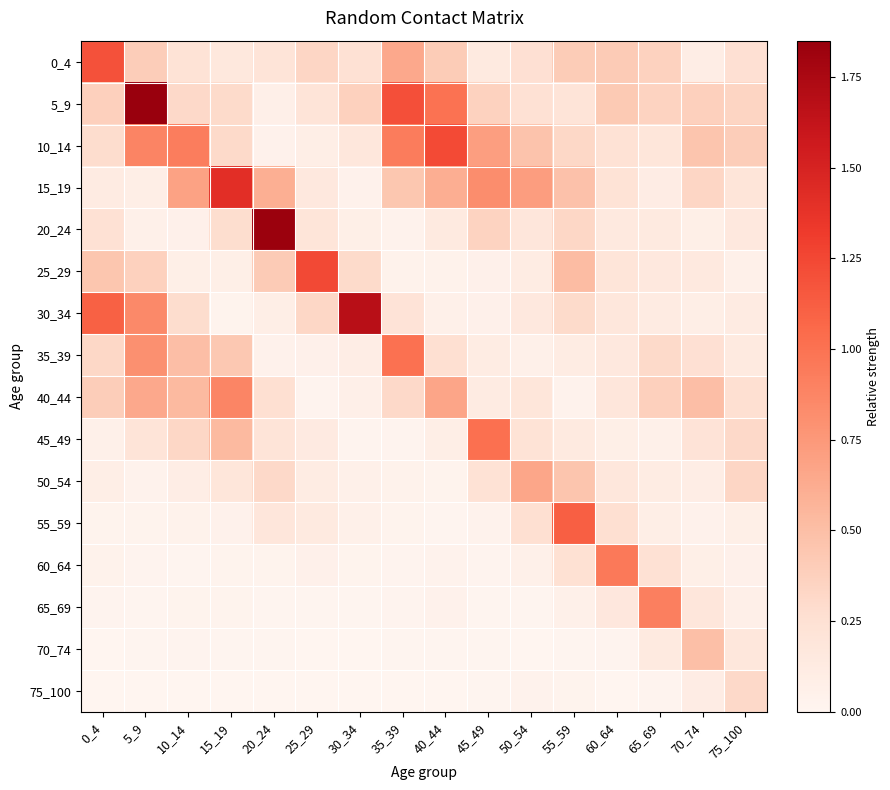

At 30_34, list the series in order from smallest to largest.

75_100, 70_74, 65_69, 45_49, 60_64, 15_19, 55_59, 50_54, 40_44, 20_24, 35_39, 10_14, 0_4, 25_29, 5_9, 30_34